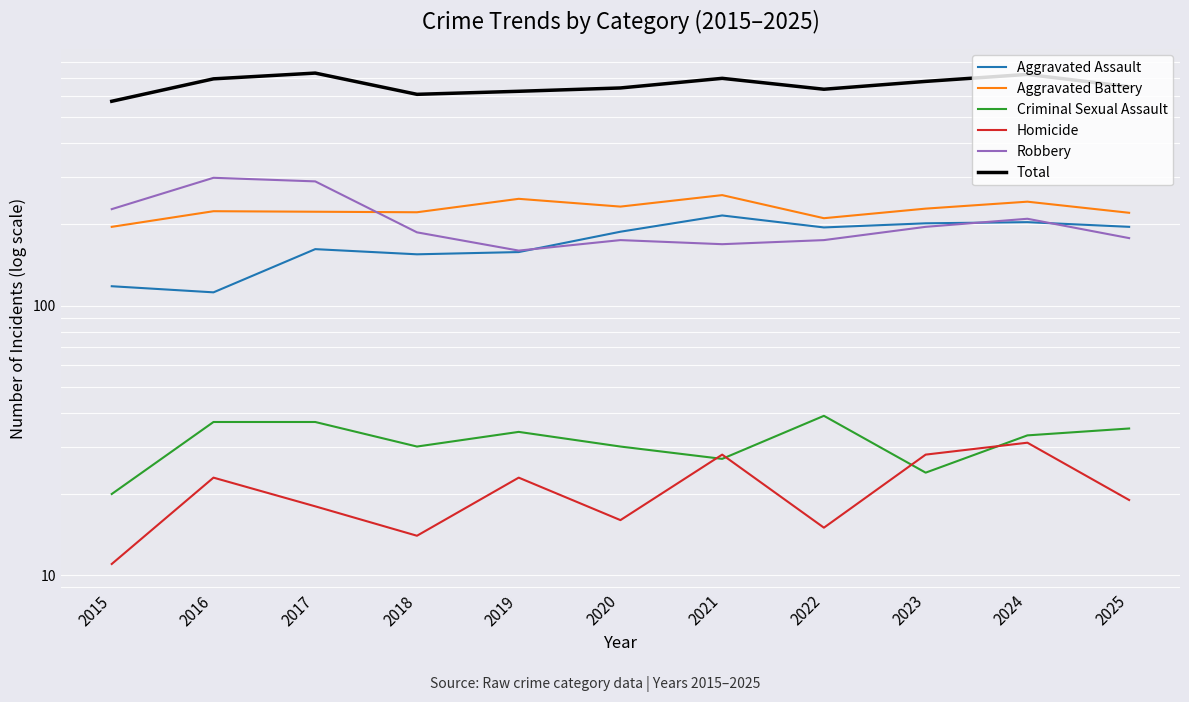

At how many categories does at least one series exceed 433?

11